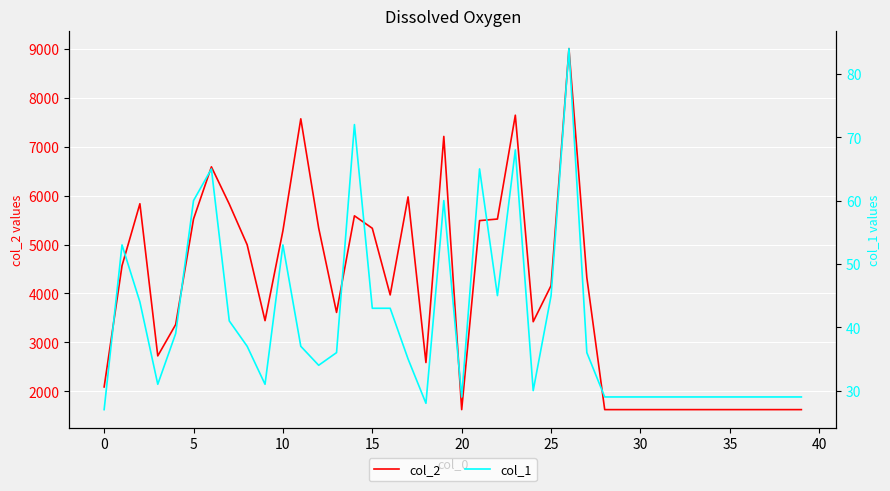

What is the maximum value for col_2?

9009